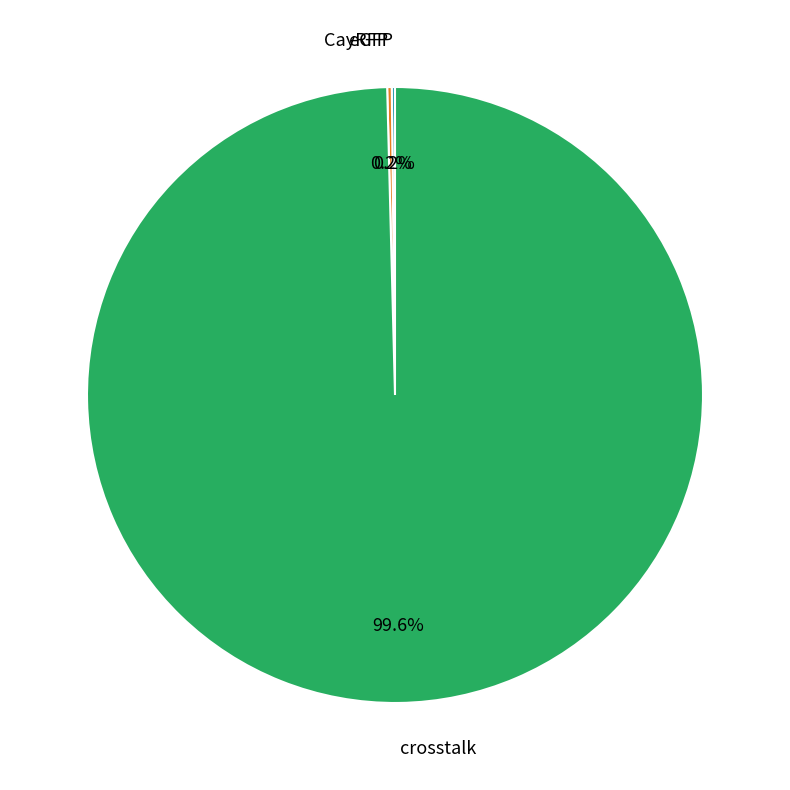

What is the largest slice in the pie chart?

crosstalk